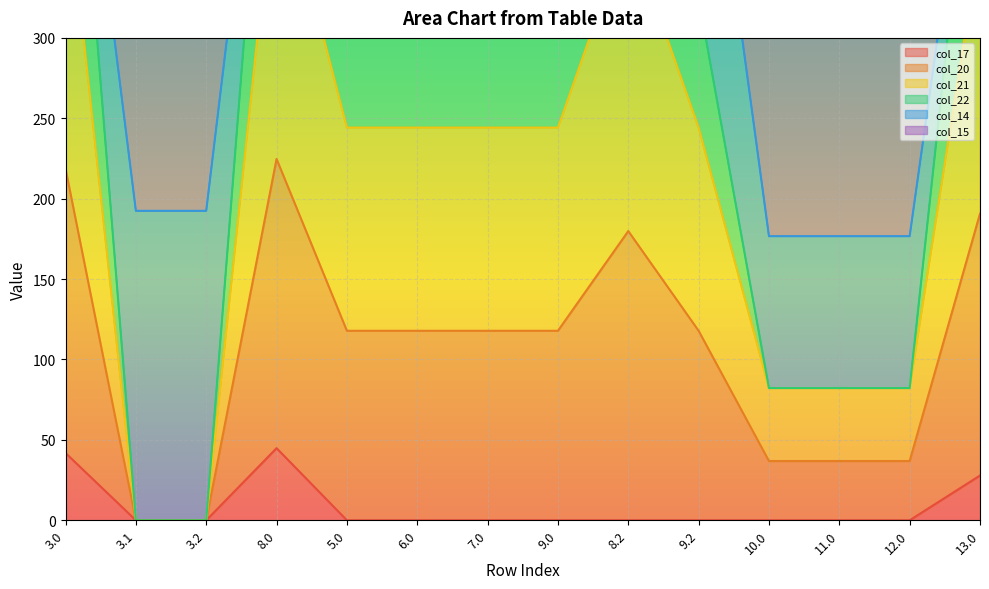

At which label is col_17 closest to 22?

13.0